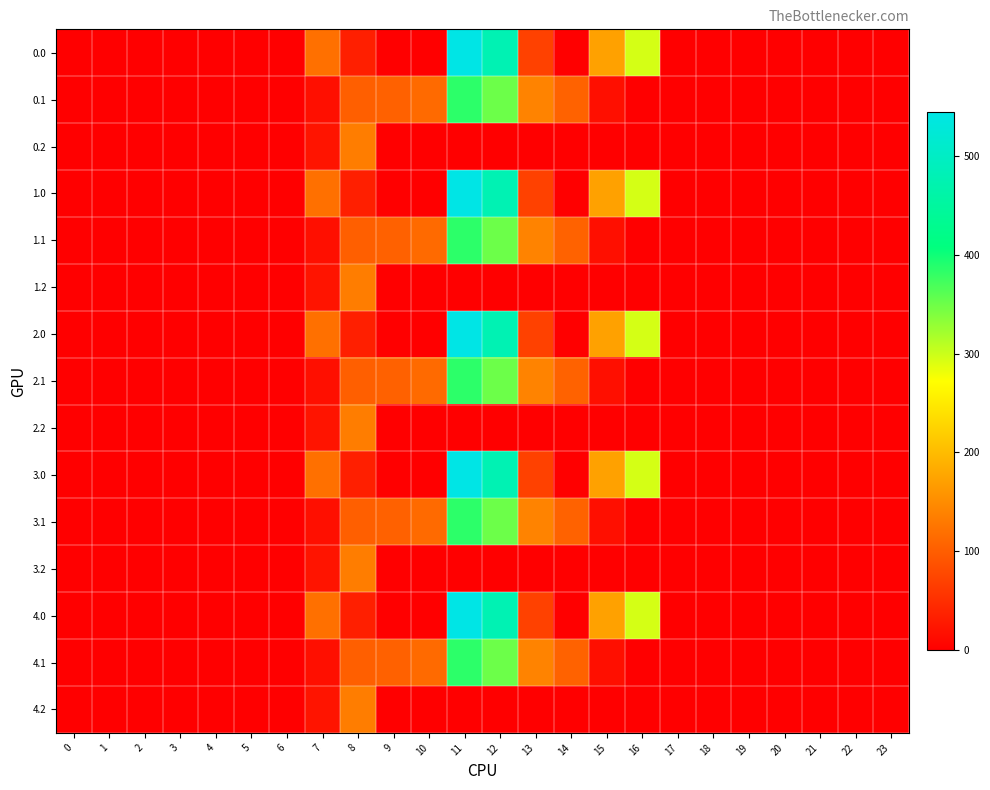

List the series in order of their peak value, highest first.

0.0, 1.0, 2.0, 3.0, 4.0, 0.1, 1.1, 2.1, 3.1, 4.1, 0.2, 1.2, 2.2, 3.2, 4.2